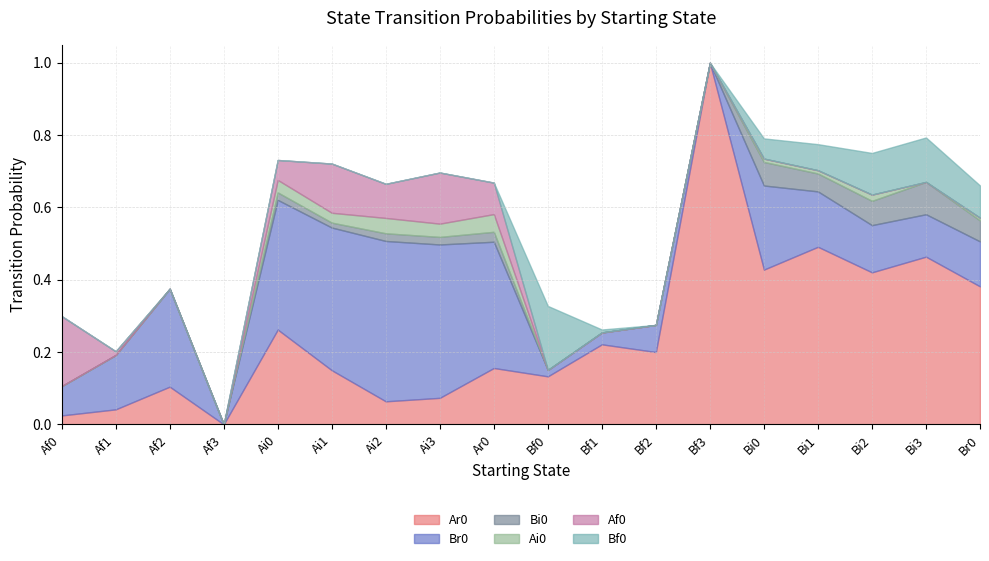

True or false: Ai0 and Bi0 cross at least once.

False